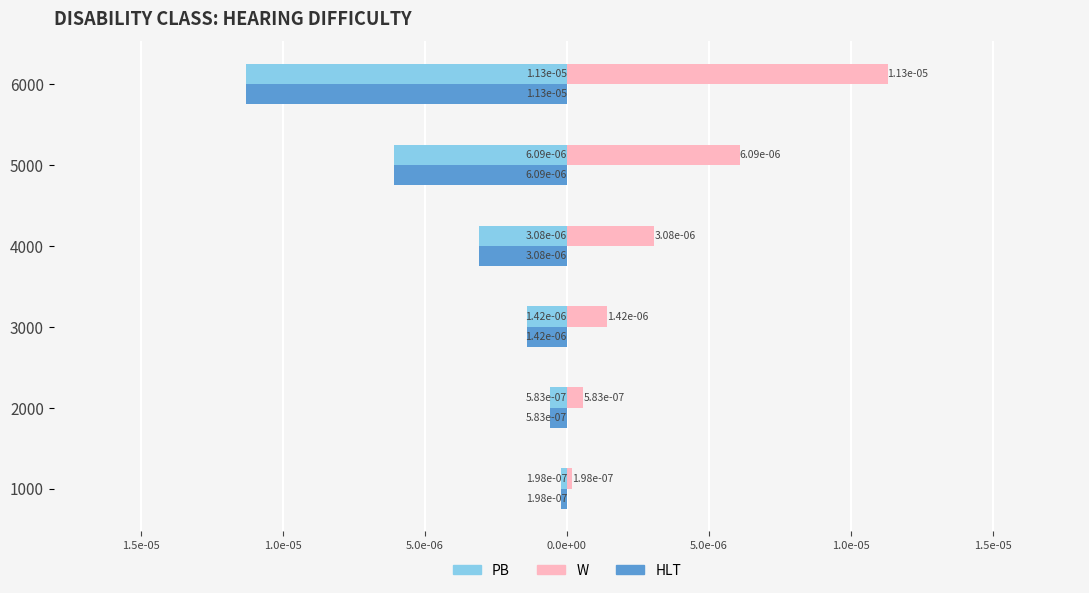

What are all the series names shown in the legend?

PB, W, HLT